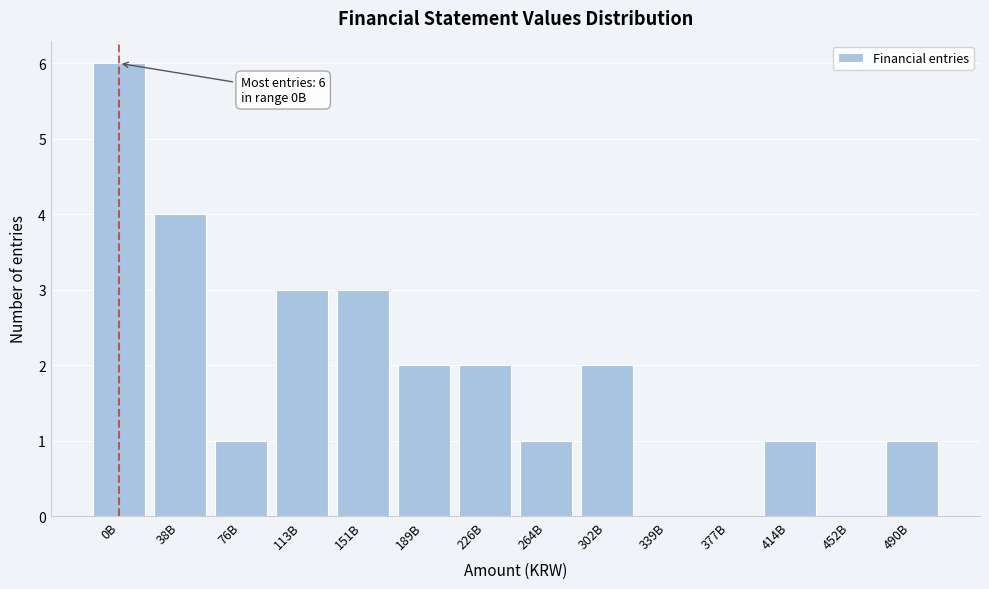

Reading right to left, transcribe all the data shown in this chart.

490B=1	452B=0	414B=1	377B=0	339B=0	302B=2	264B=1	226B=2	189B=2	151B=3	113B=3	76B=1	38B=4	0B=6